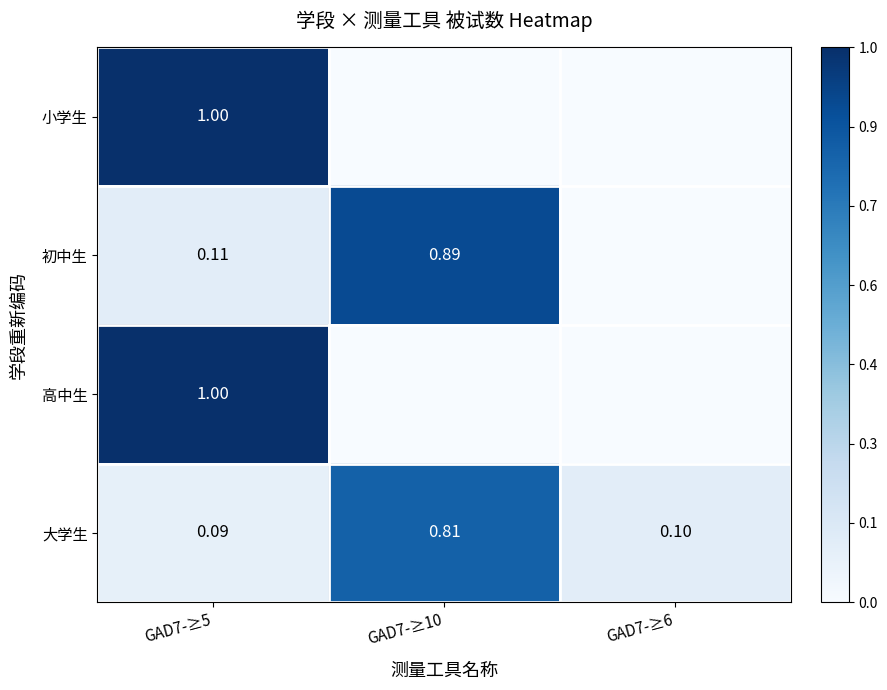

List the labels in order of 大学生 value, smallest first.

GAD7-≥5, GAD7-≥6, GAD7-≥10